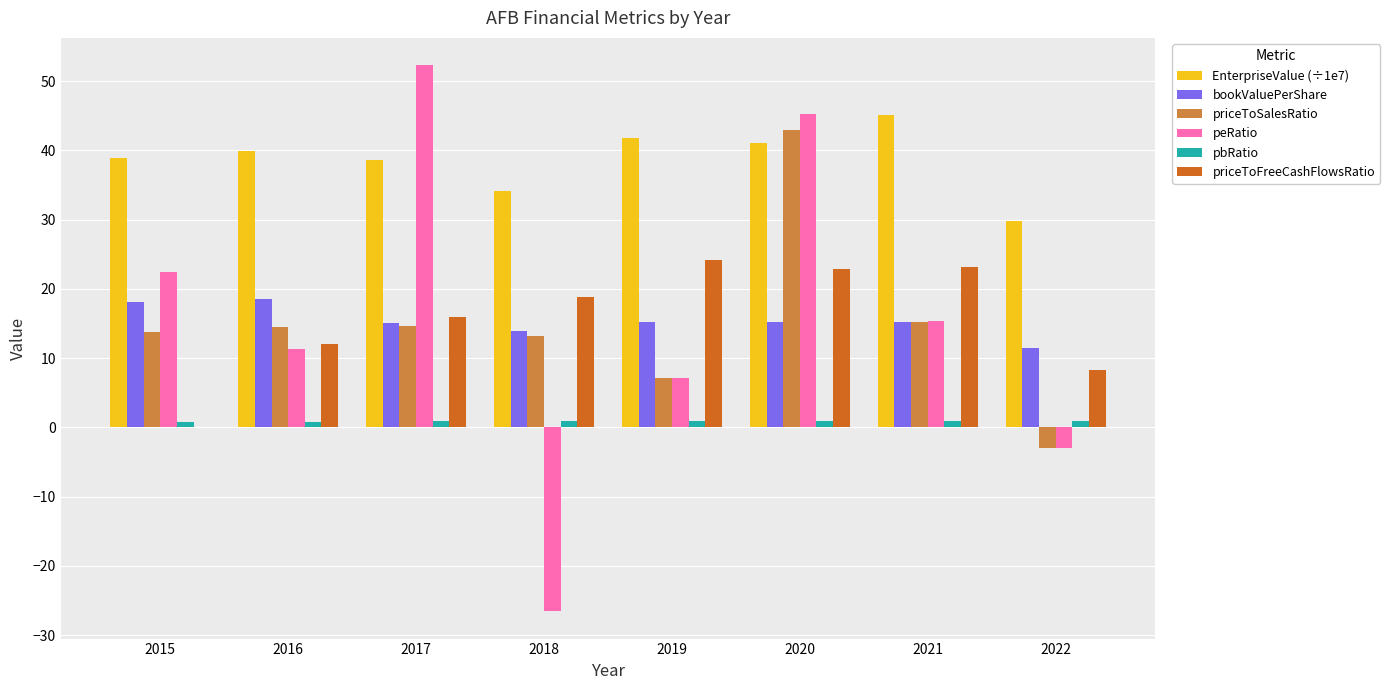

Is the value of bookValuePerShare at 2019 greater than the value of priceToFreeCashFlowsRatio at 2020?

No